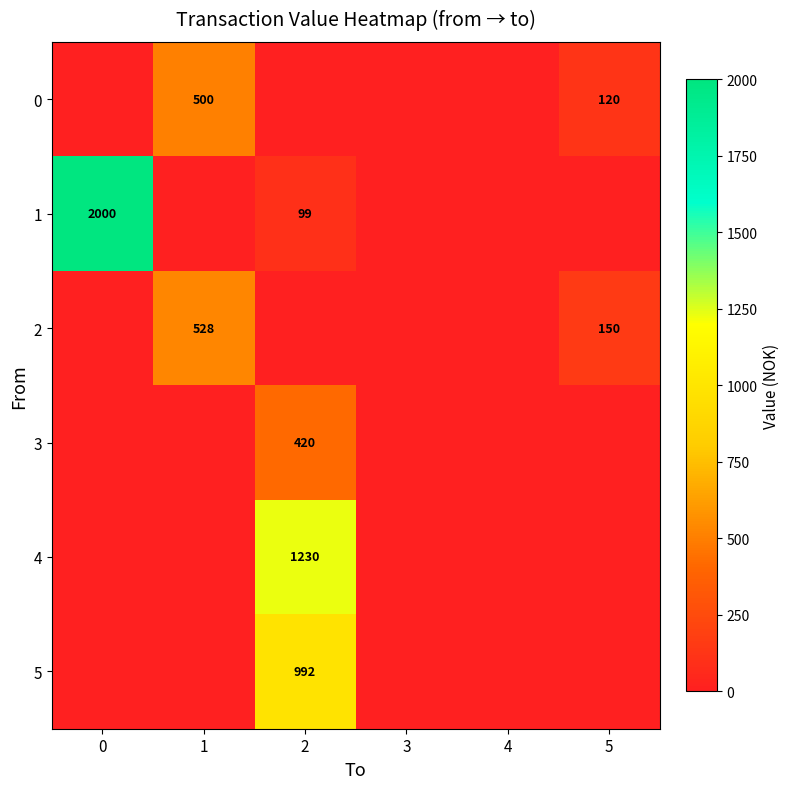

The value of 2 at 5 is 242. True or false?

False